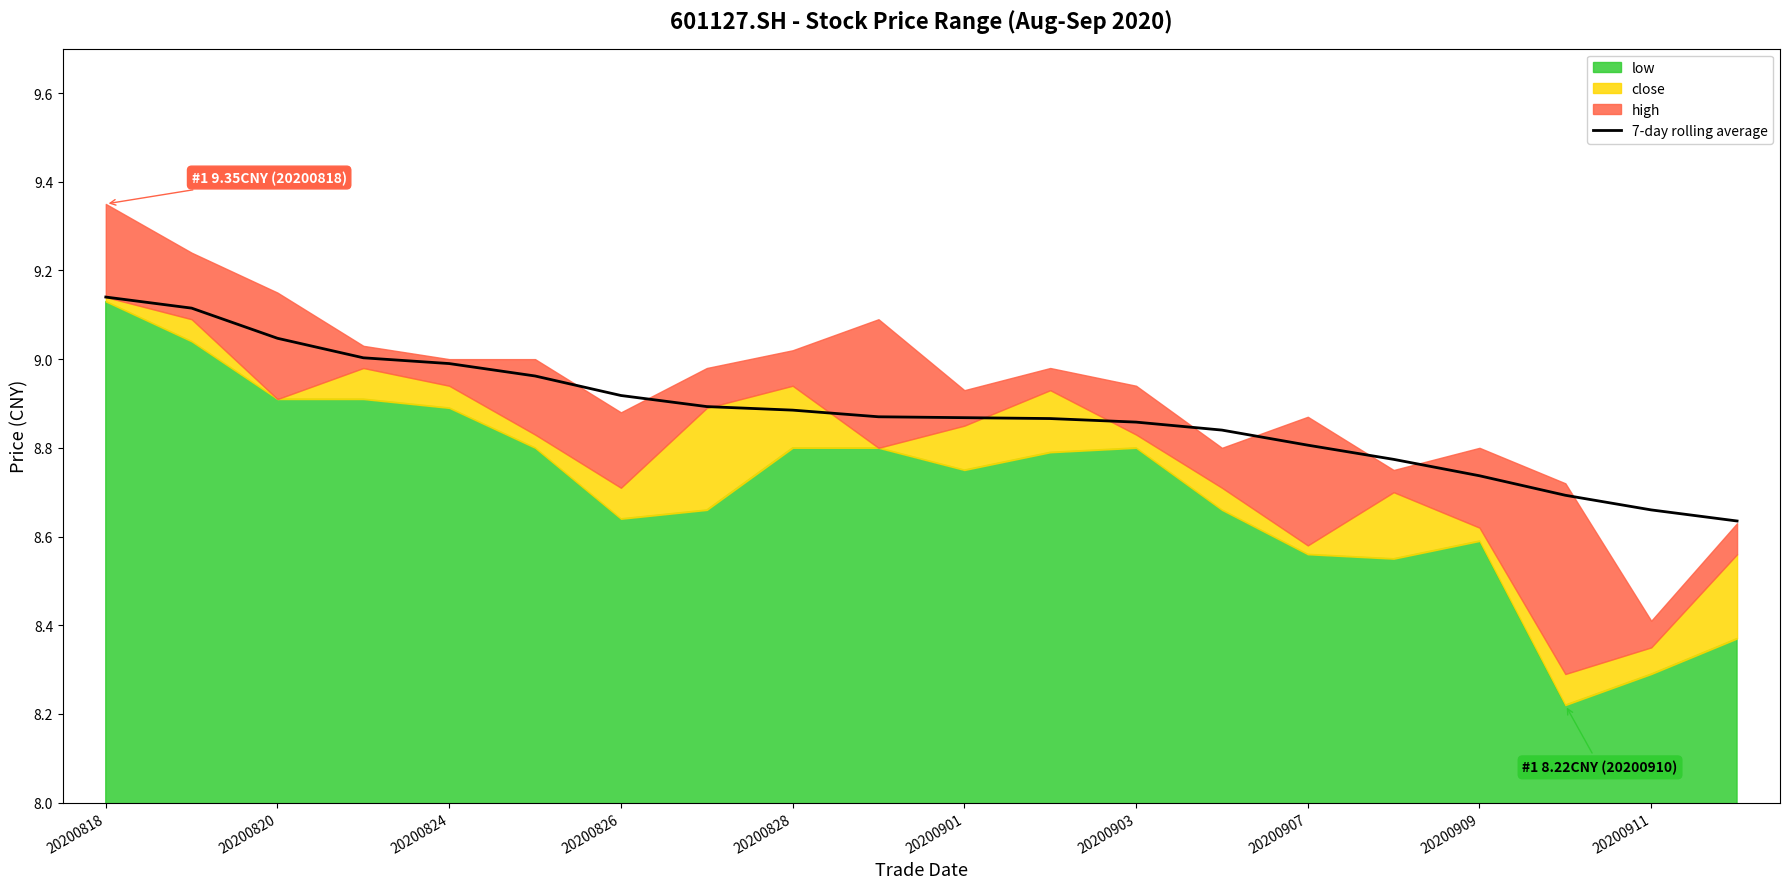

What is the difference between the values at 14 and 20200820?

0.3